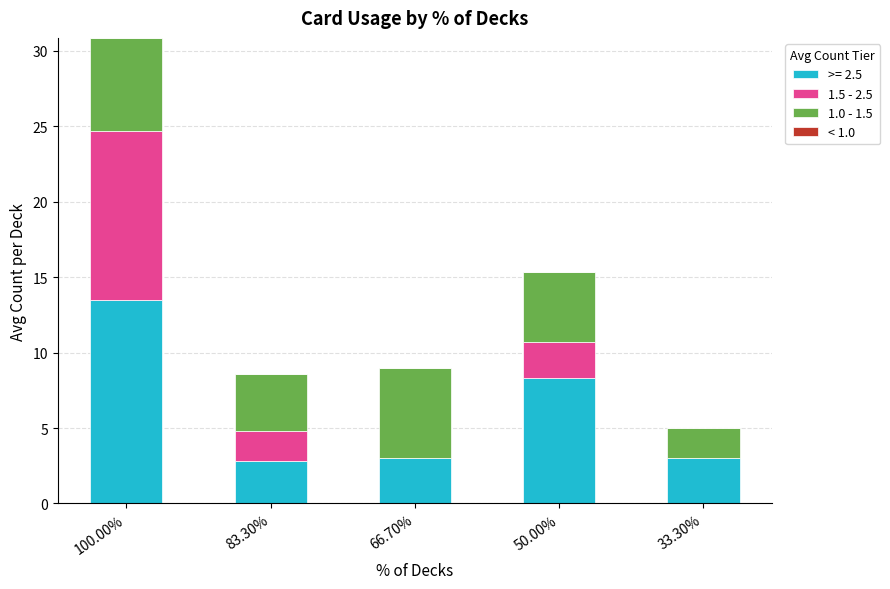

What is the total value across all series at 100.00%?

30.8